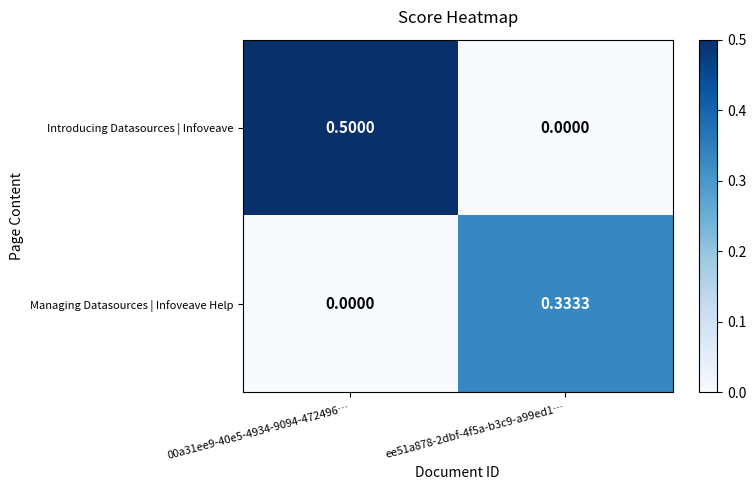

Which series has the largest total across all categories?

Introducing Datasources | Infoveave